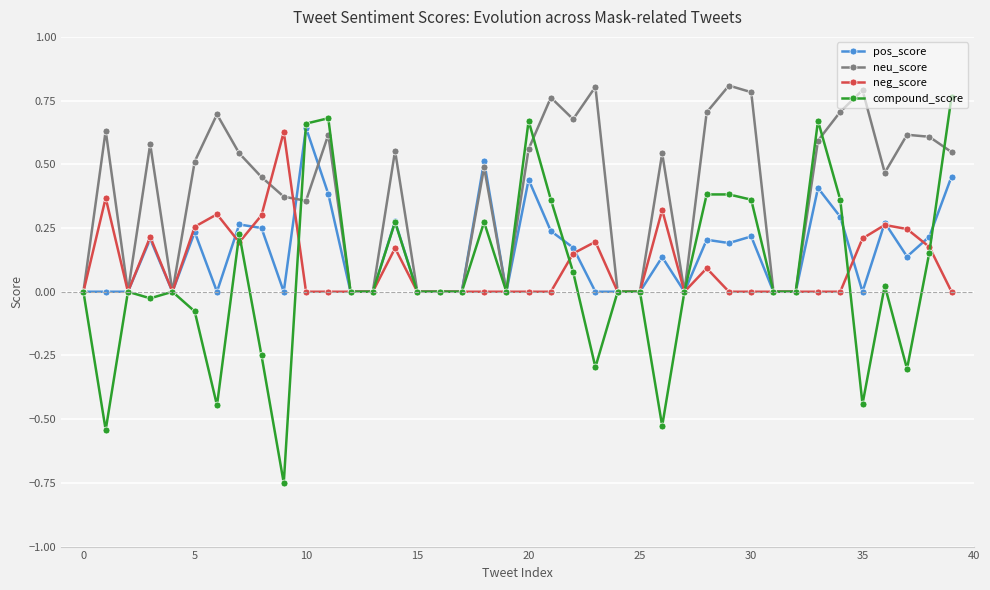

True or false: compound_score has more than 2 interior local peaks.

True